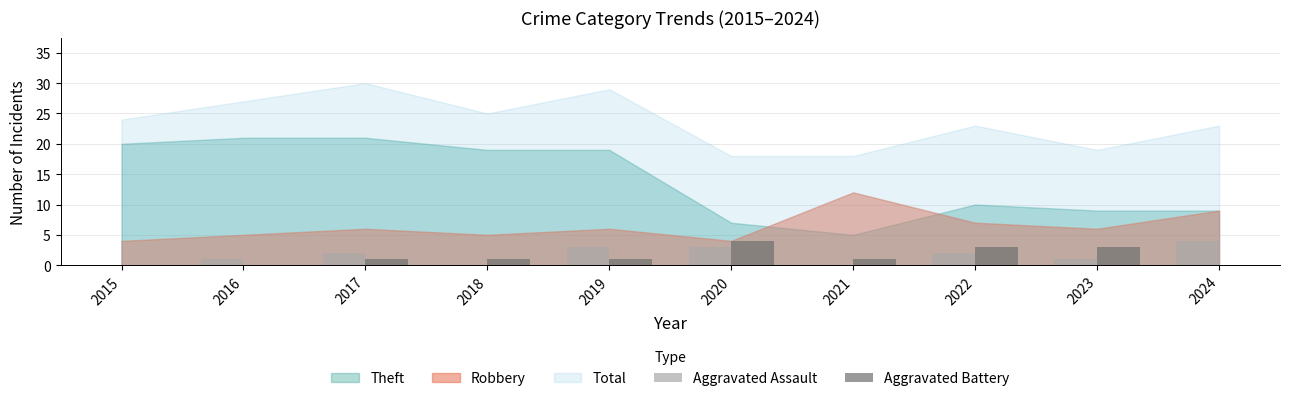

The Aggravated Assault series shows 1 at 2023. True or false?

True